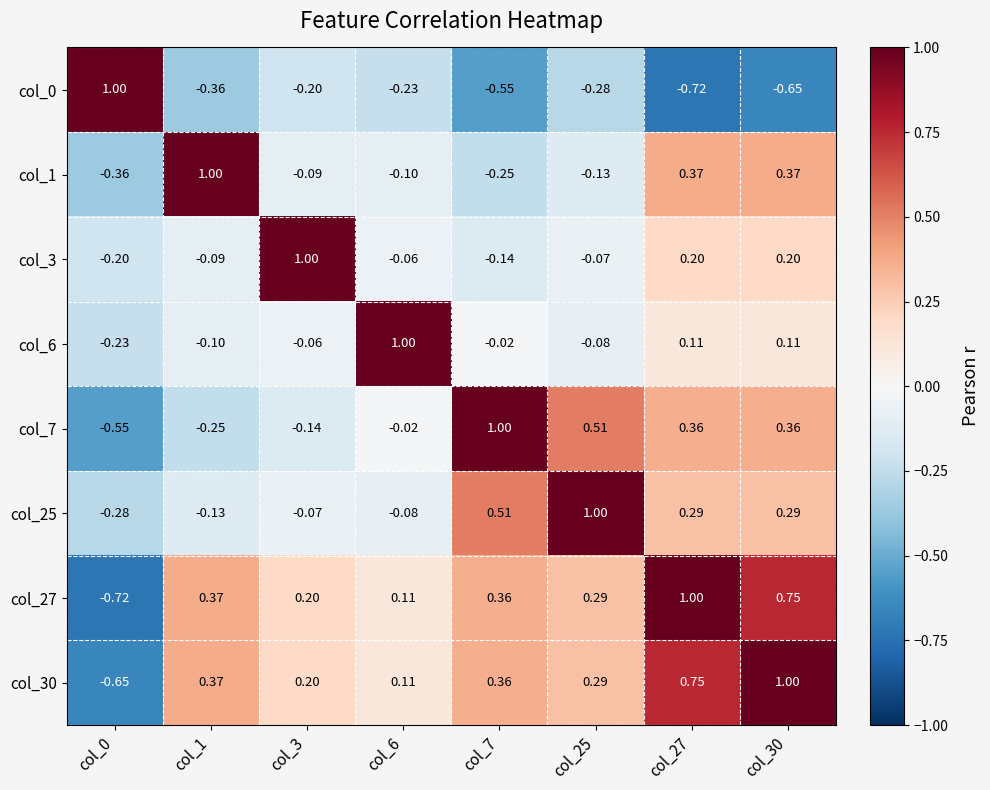

Count the number of data series in this chart.

8